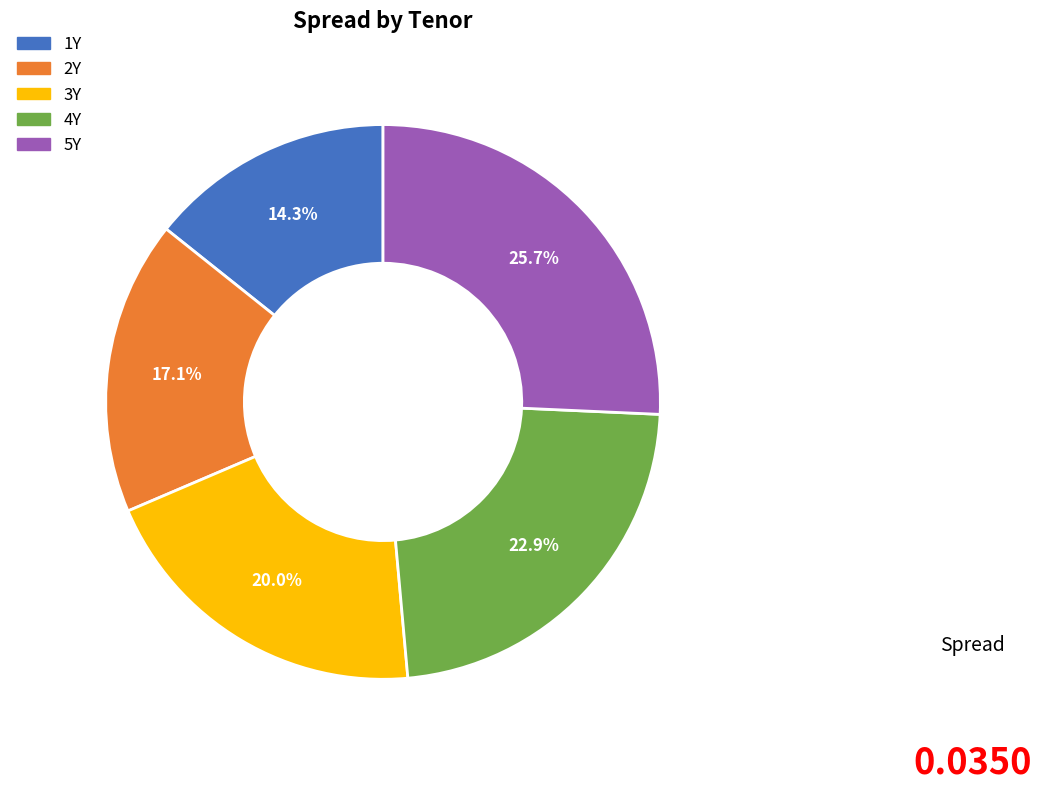

How many segments does this pie chart have?

5